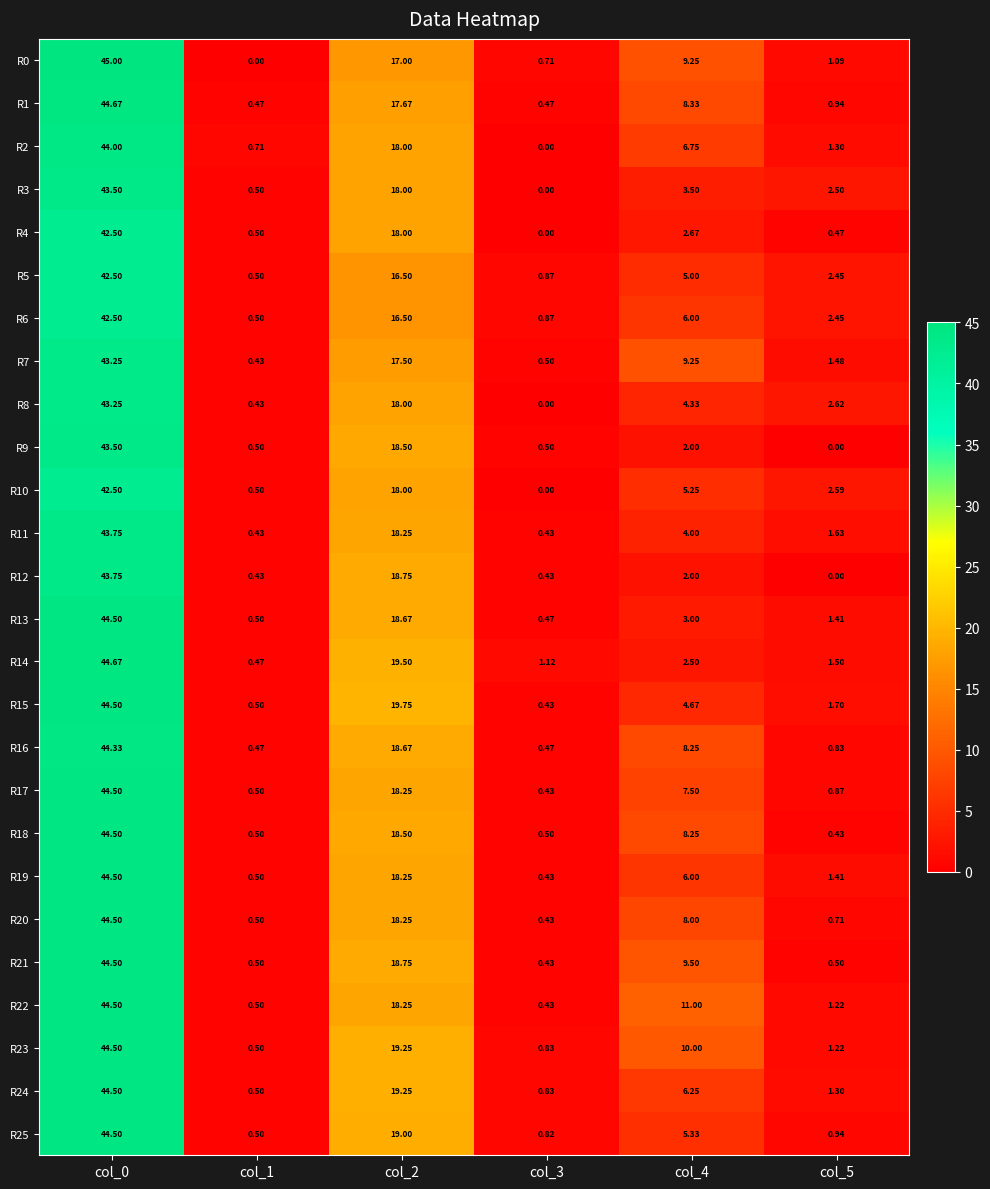

Is the value of R18 at col_2 greater than the value of R2 at col_3?

Yes